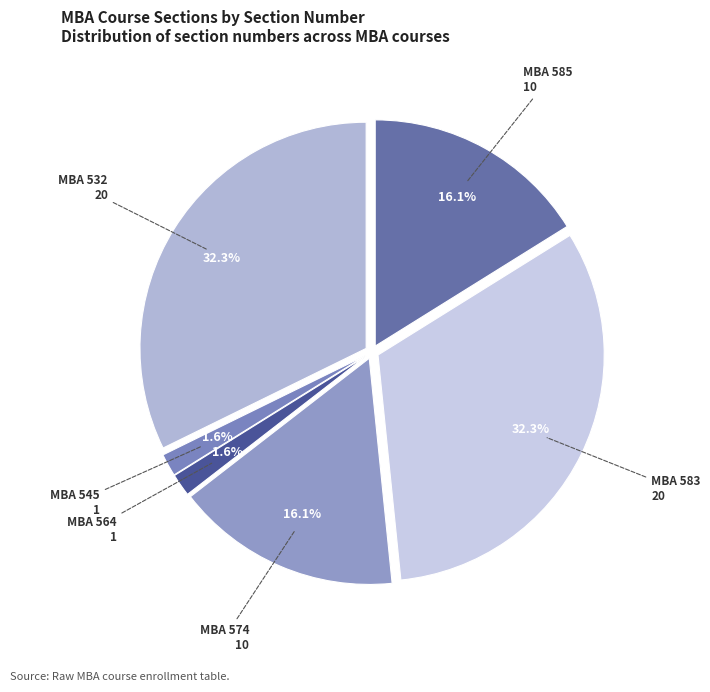

How many slices are in this pie chart?

6